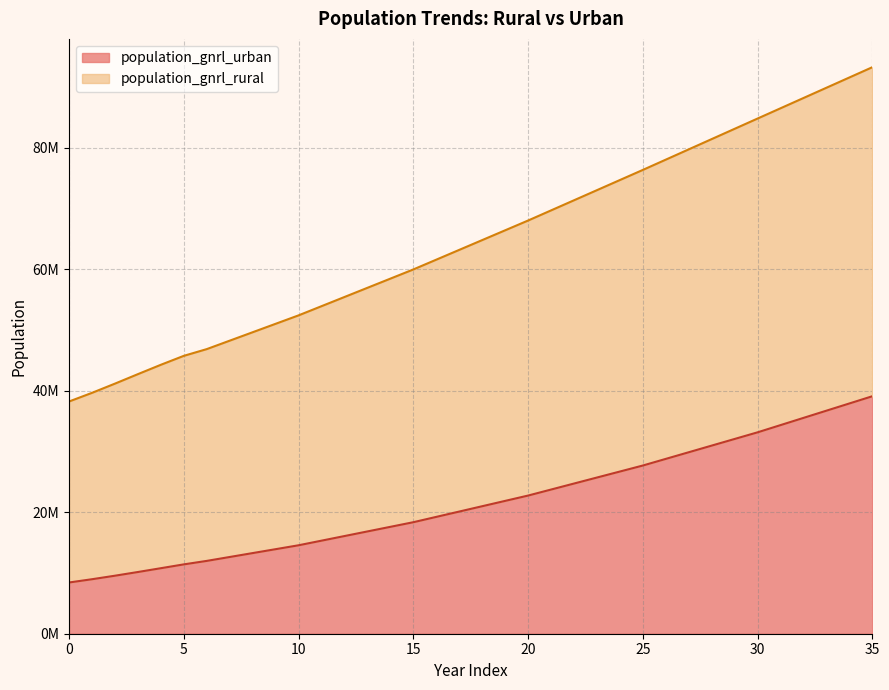

Which series has the largest total across all categories?

population_gnrl_rural